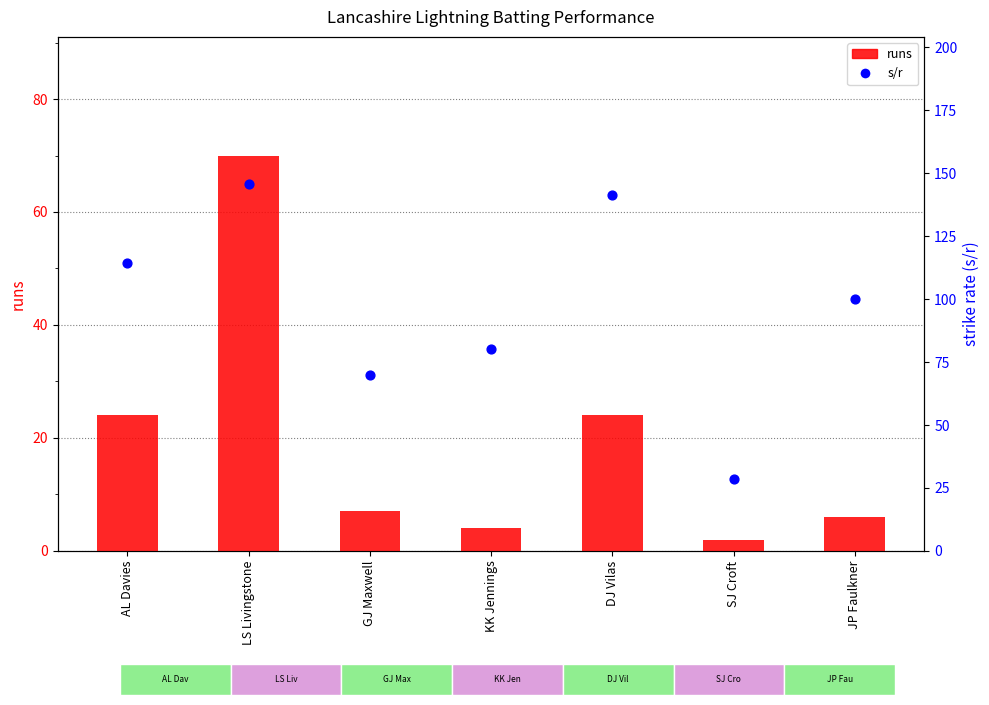

What are all the series names shown in the legend?

runs, s/r